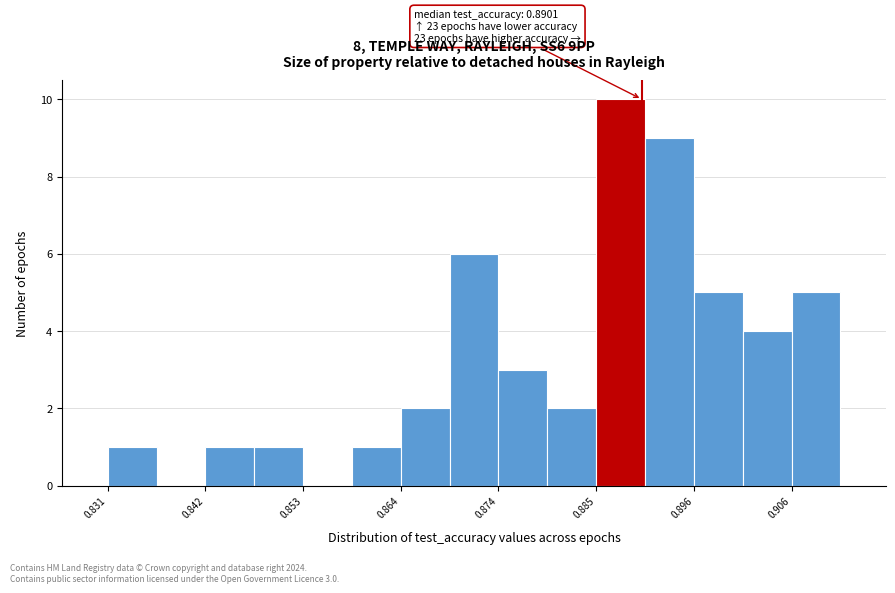

Around what value on the x-axis is the tallest bar? Give the approximate position of its centre, as read against the axis.

0.888